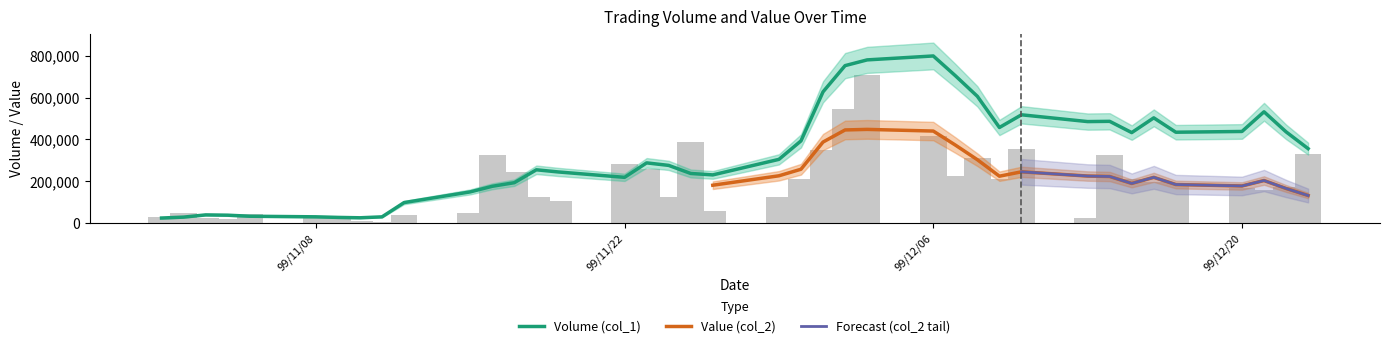

Is it true that the value at 99/11/29 is 225440?

False